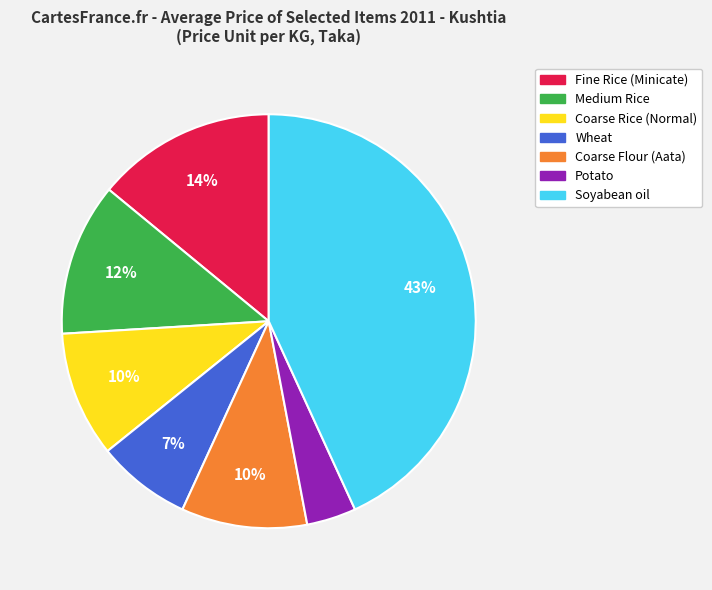

Which slice is the largest?

Soyabean oil